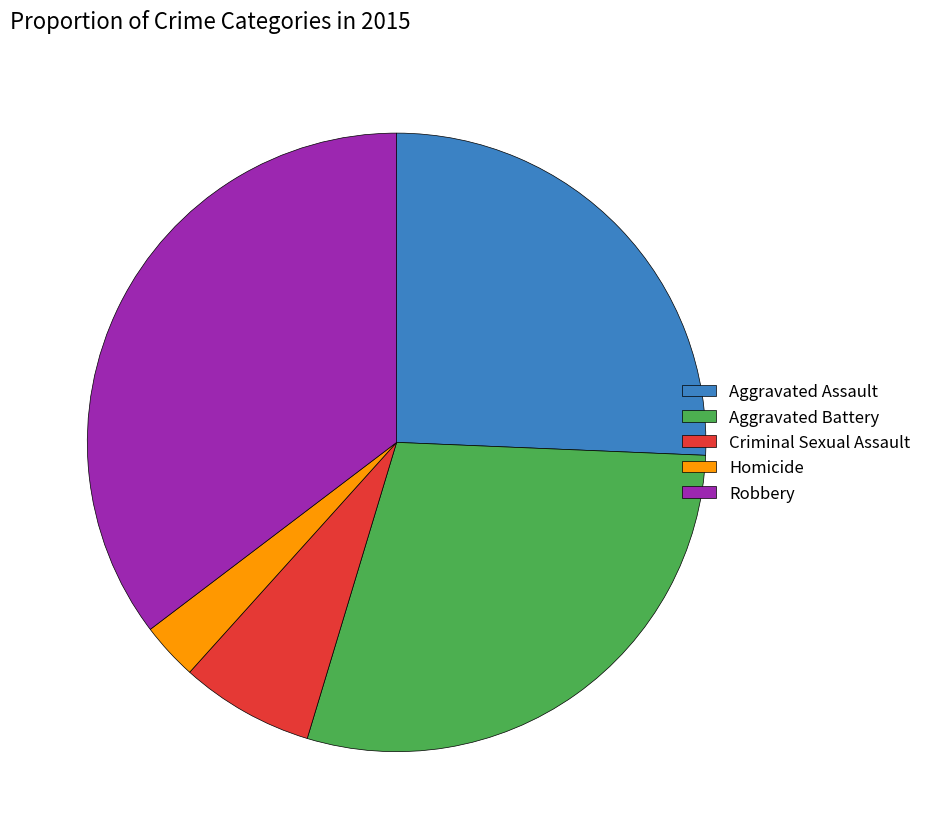

Which category has the smallest portion of the pie?

Homicide